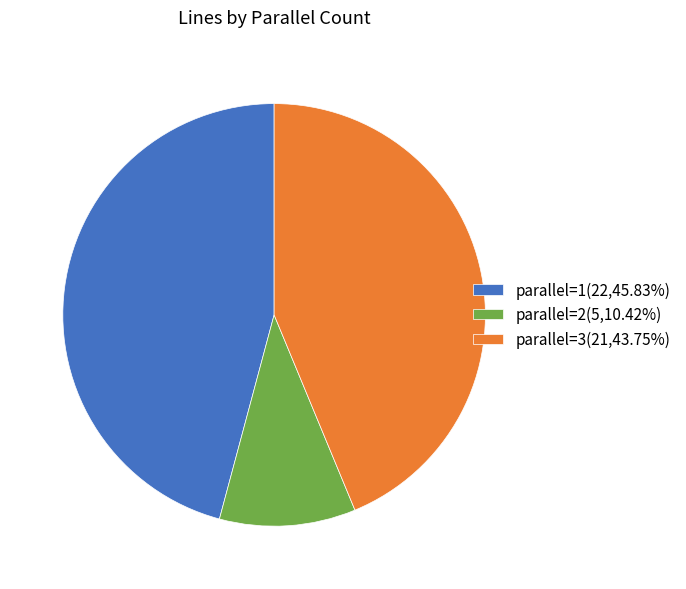

Do parallel=3(21,43.75%) and parallel=1(22,45.83%) together represent more than half of the pie?

Yes